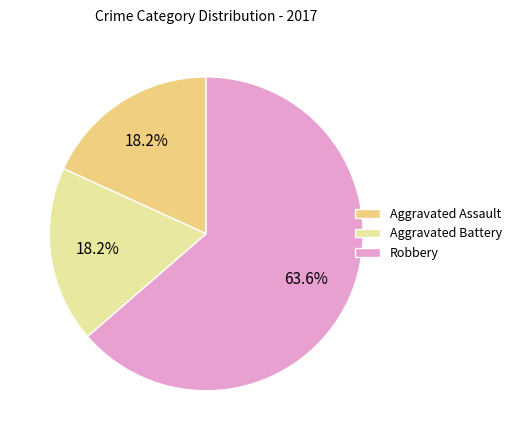

Does any single category account for the majority?

Yes